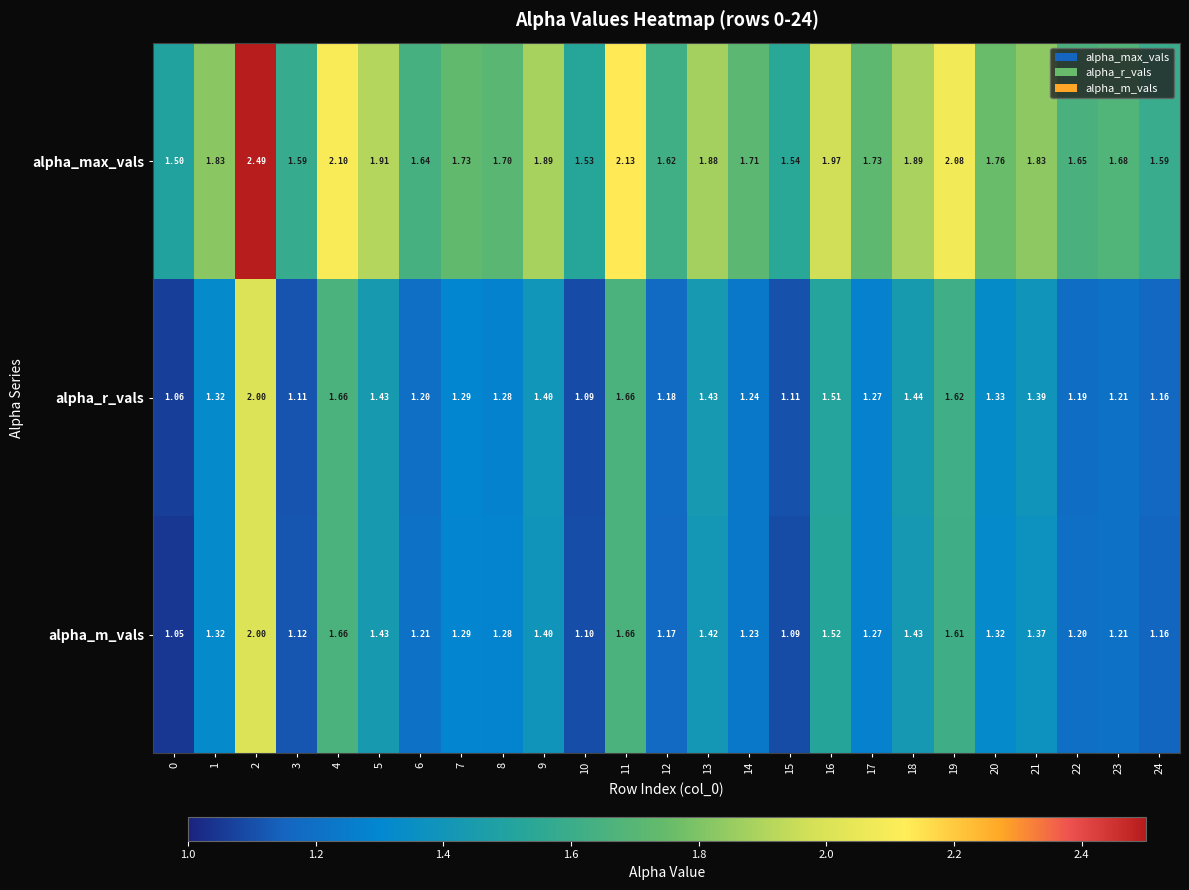

At 14, list the series in order from smallest to largest.

alpha_m_vals, alpha_r_vals, alpha_max_vals